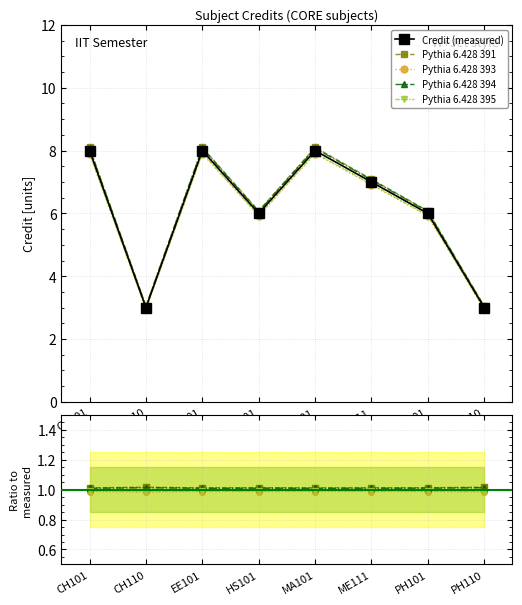

What is the minimum value shown in the chart?

1.0